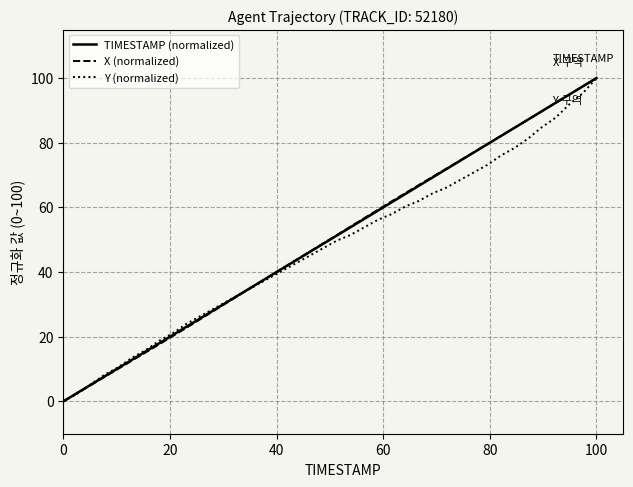

How many lines are shown in the chart?

3